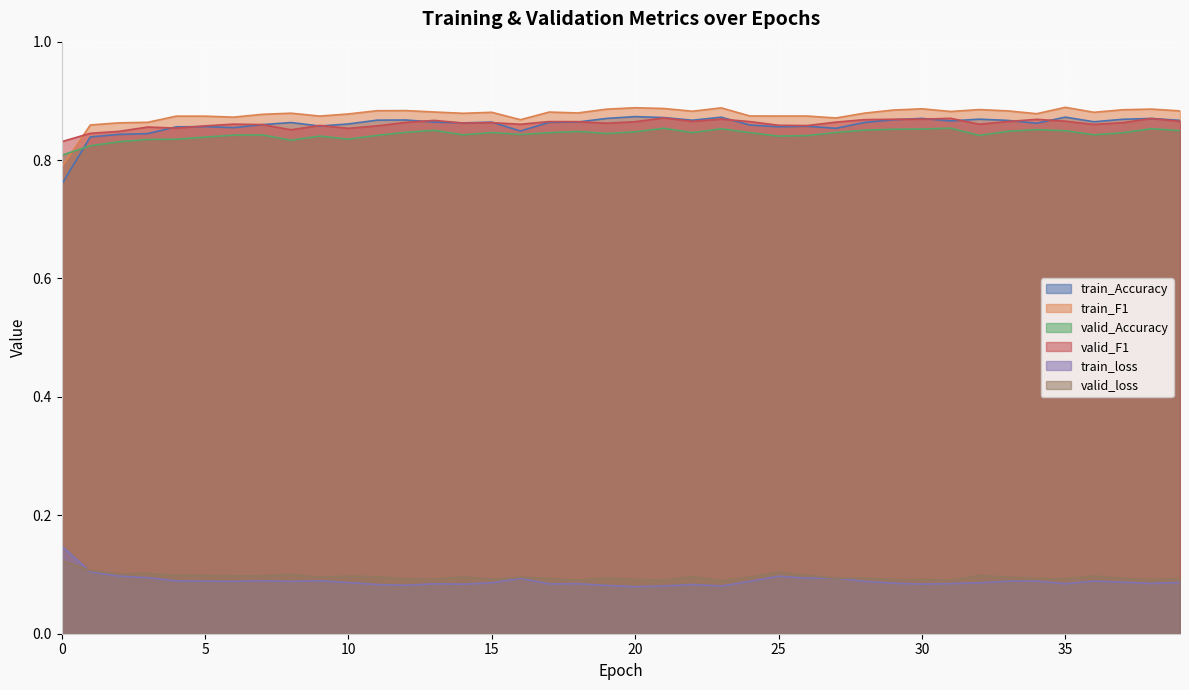

Where is the first local maximum for valid_F1?

3